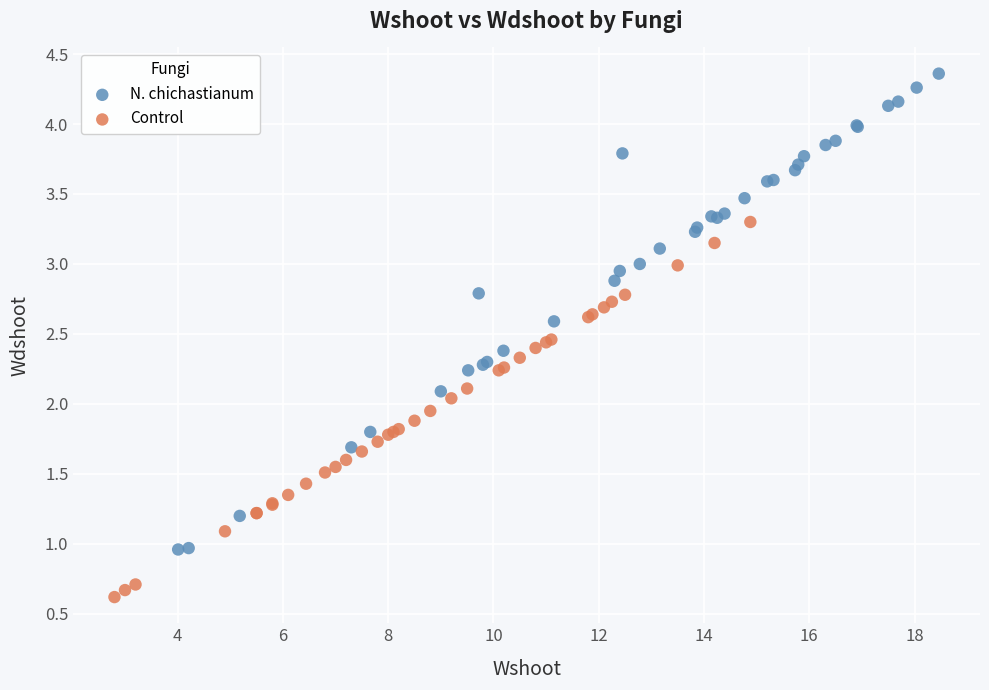

Which series contains the lowest Y value?

Control